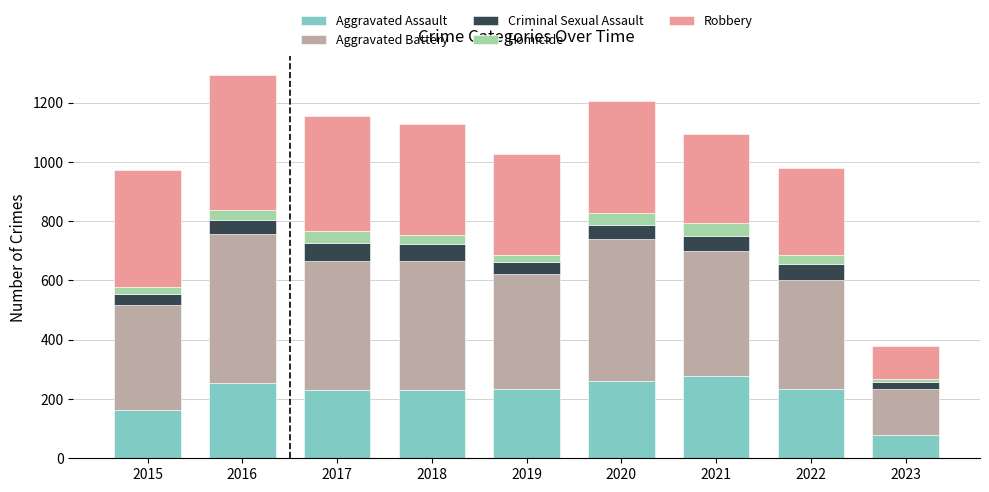

At which label is Aggravated Assault closest to 178?

2015